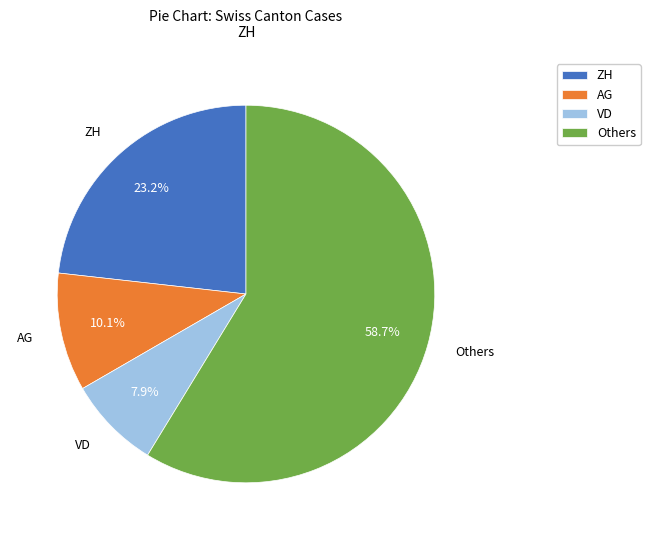

Does any single category account for the majority?

Yes